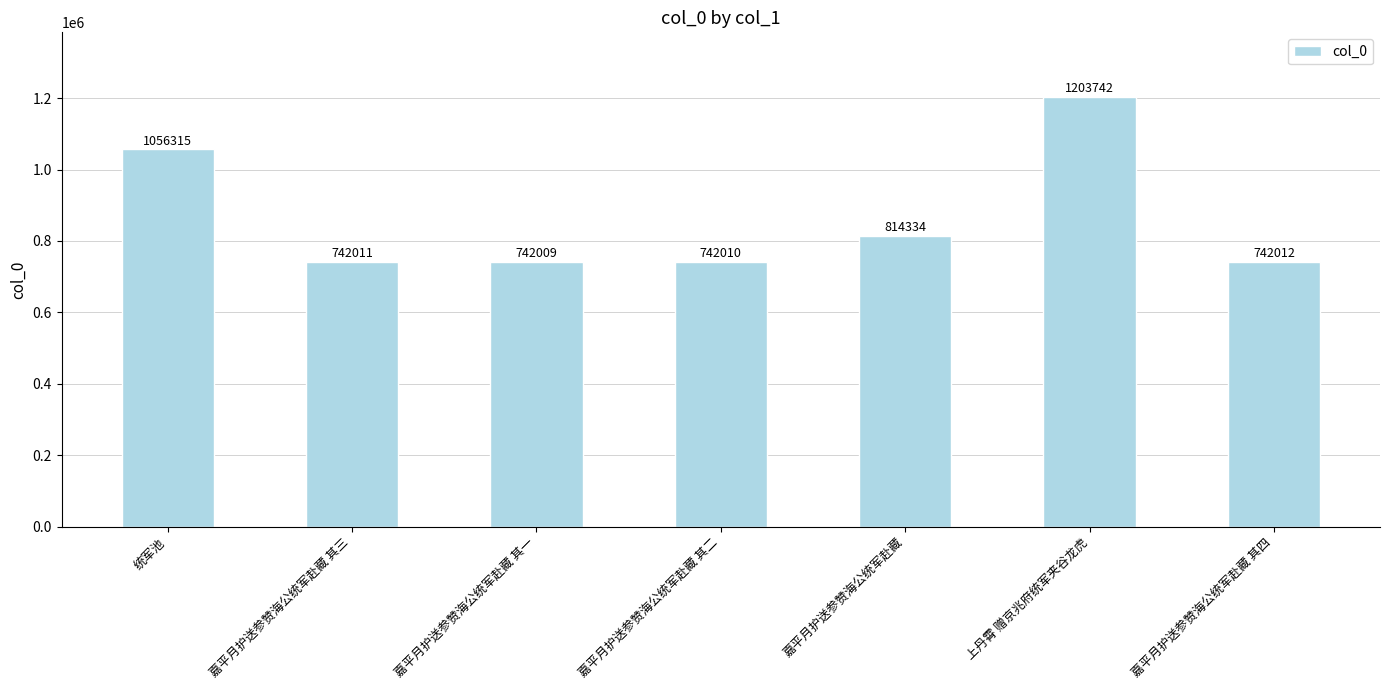

How many data points are less than 742012?

3